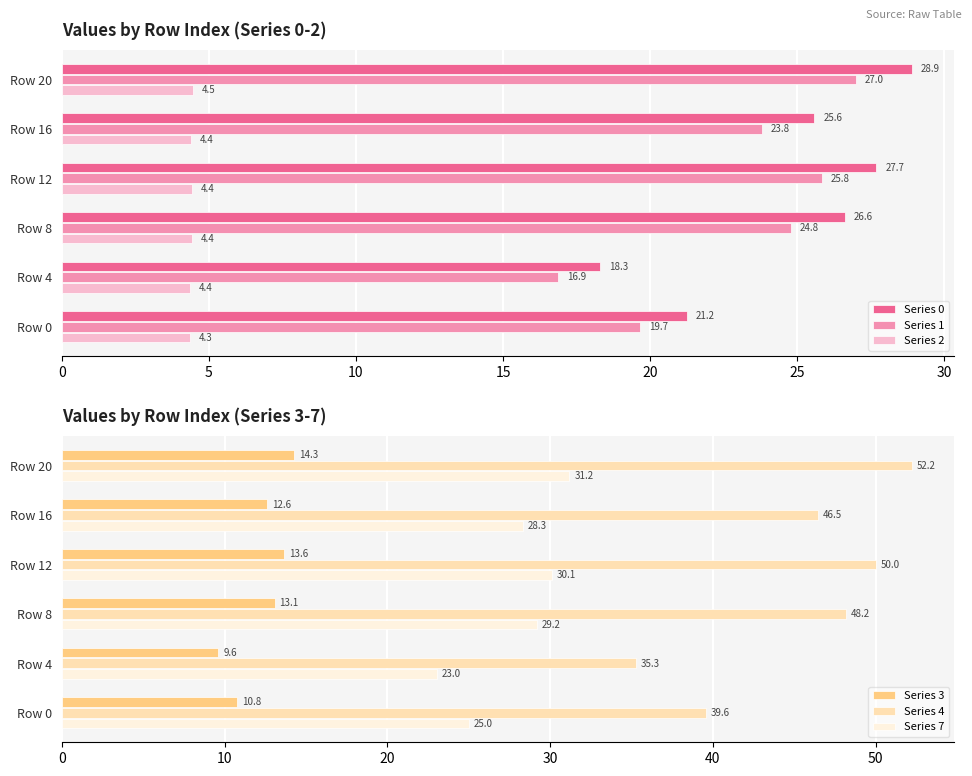

The Series 0 series shows 18.3 at Row 4. True or false?

True